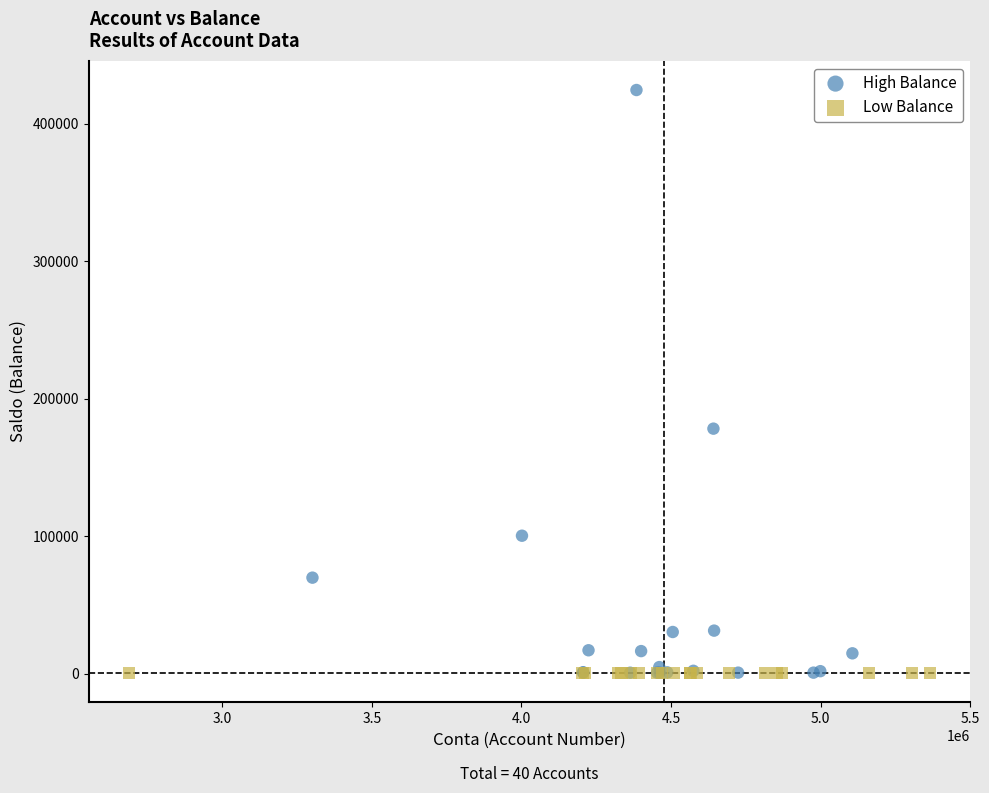

Which series reaches the maximum Y coordinate?

High Balance